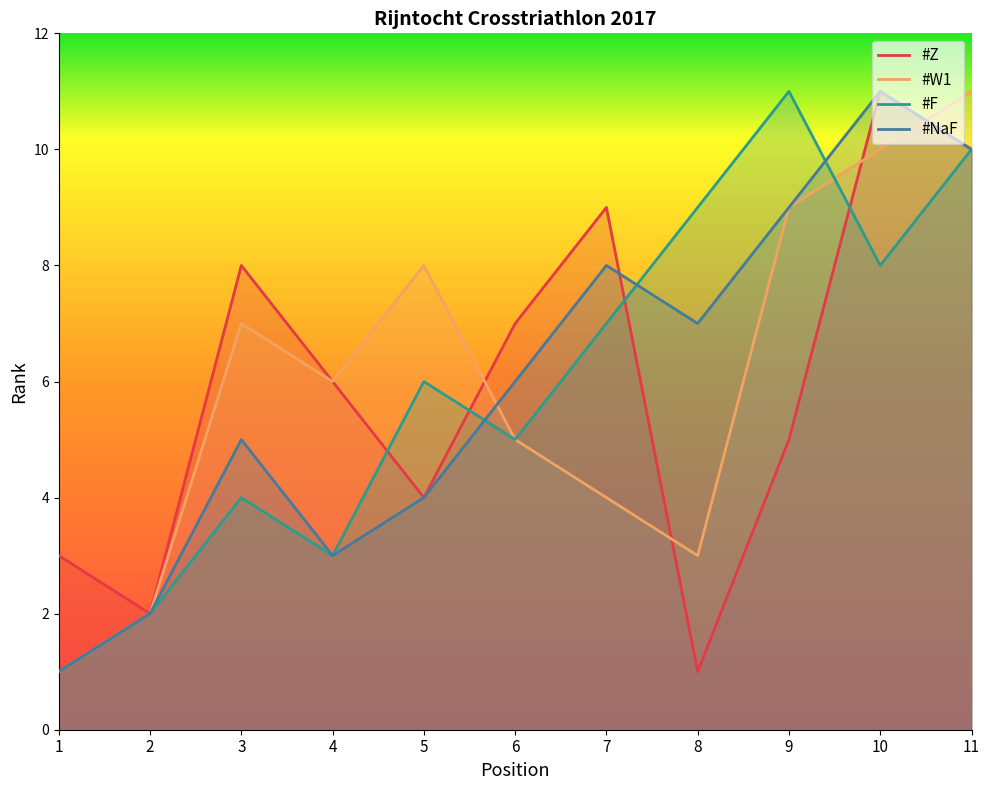

Between 2 and 3, which series saw the biggest shift?

#Z